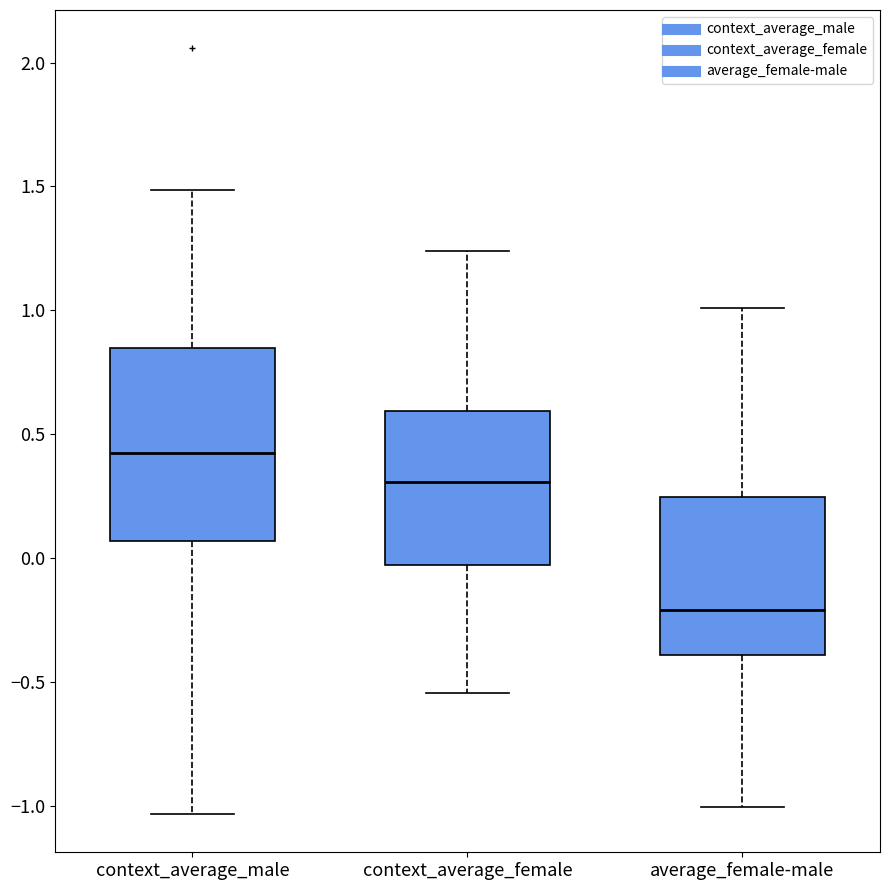

Reading left to right, transcribe this box plot: for each box, give where its median line is, the range the box spans, and where its two whiskers end, as read against the y-axis. The values are not printed on the chart, so give them approximately, as read against the axis.

context_average_male: median 0.40, box 0.05 to 0.85, whiskers -1.05 to 1.50
context_average_female: median 0.30, box -0.05 to 0.60, whiskers -0.55 to 1.25
average_female-male: median -0.20, box -0.40 to 0.25, whiskers -1.00 to 1.00